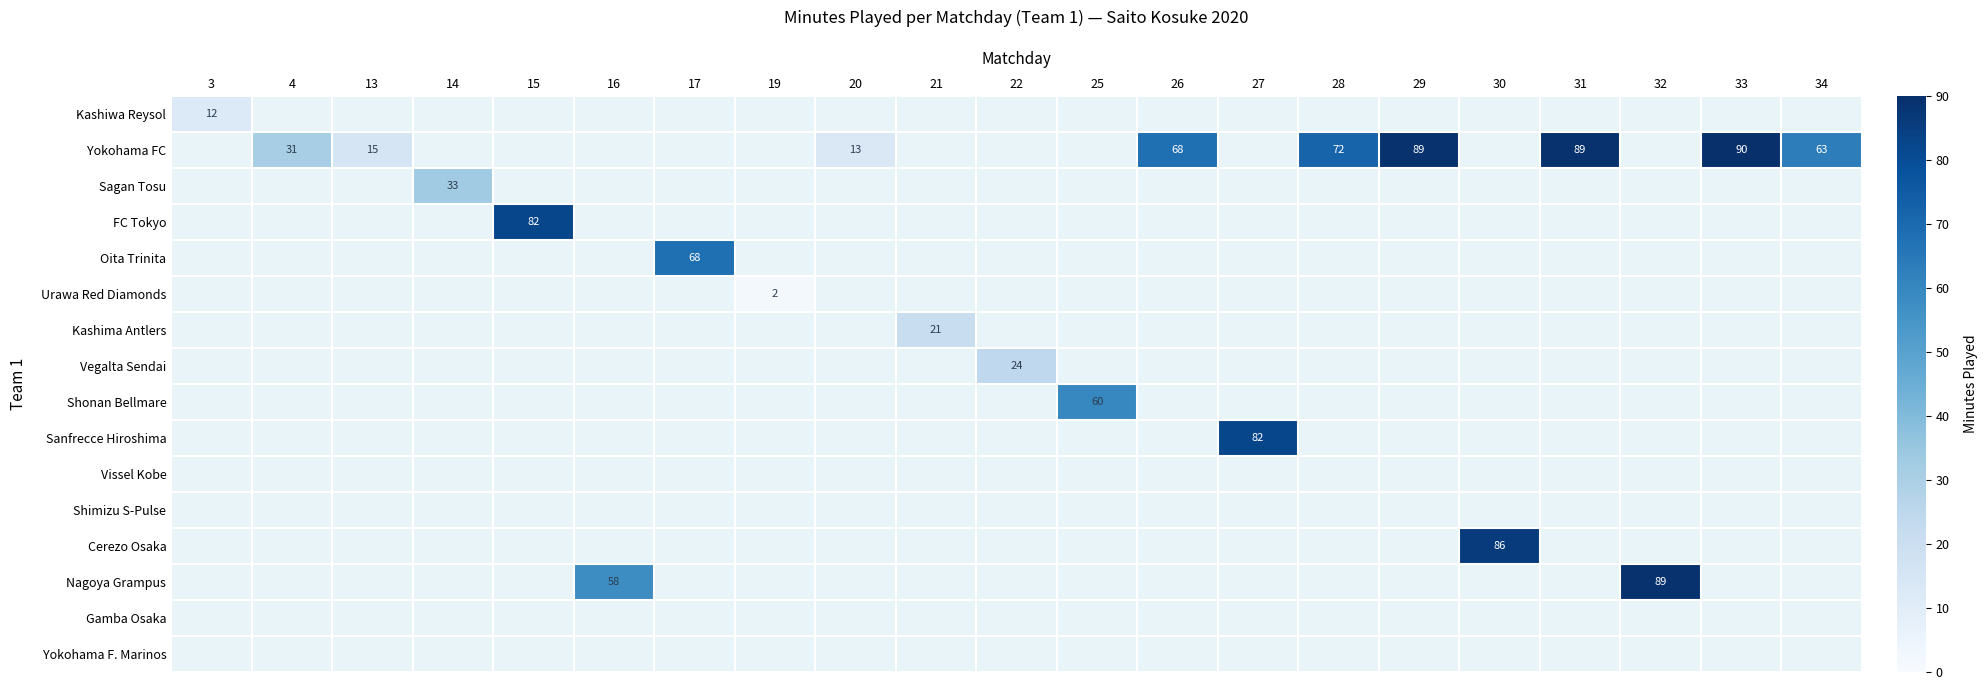

Count the number of data series in this chart.

16